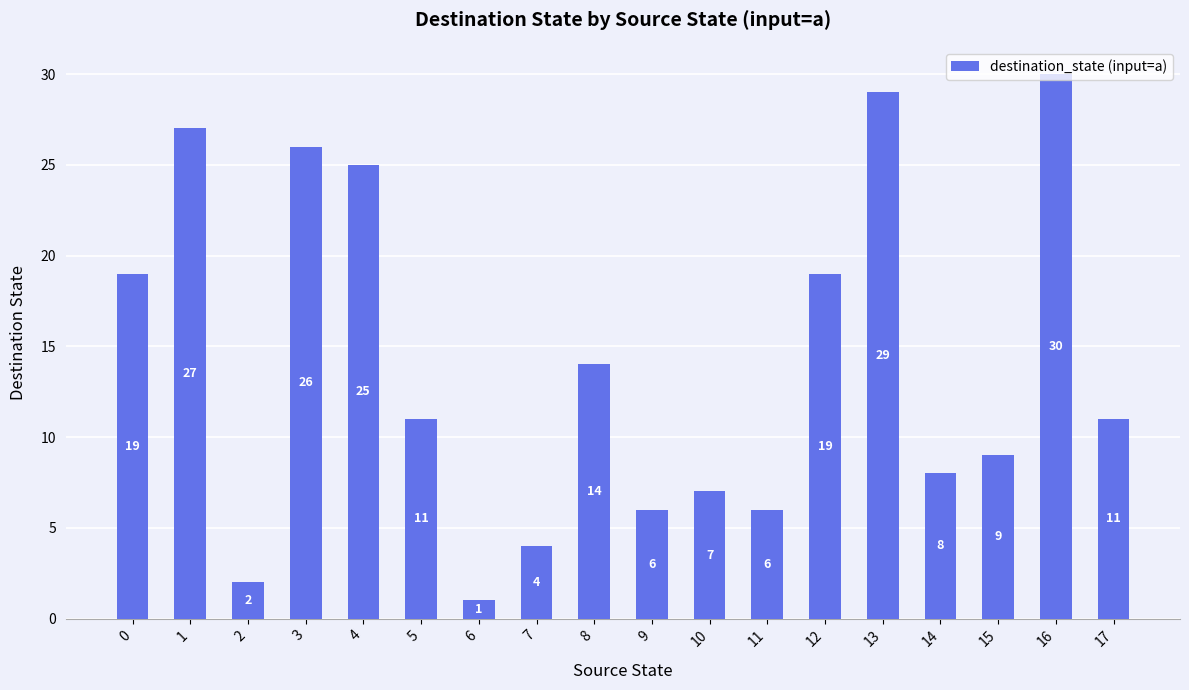

What is the maximum value shown in the chart?

30